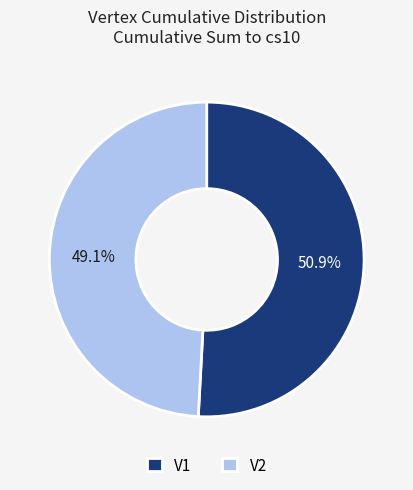

What is the smallest slice in the pie chart?

V2